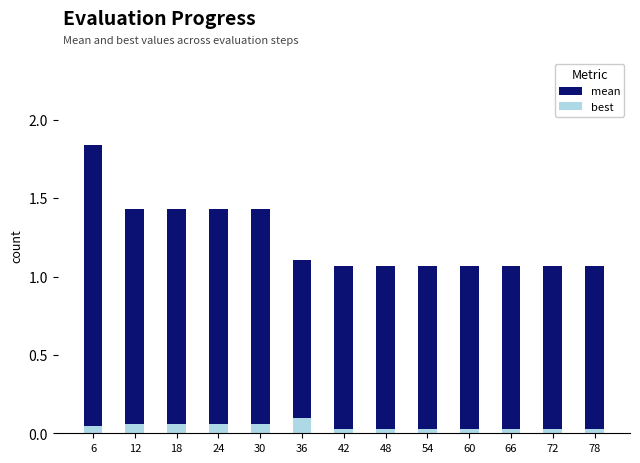

At 48, list the series in order from smallest to largest.

best, mean